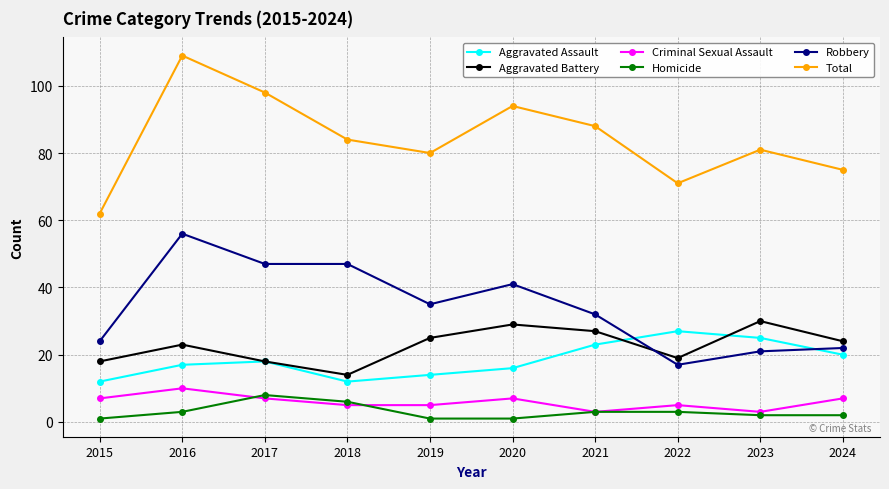

True or false: Criminal Sexual Assault has a value of 3 at 2021.

True